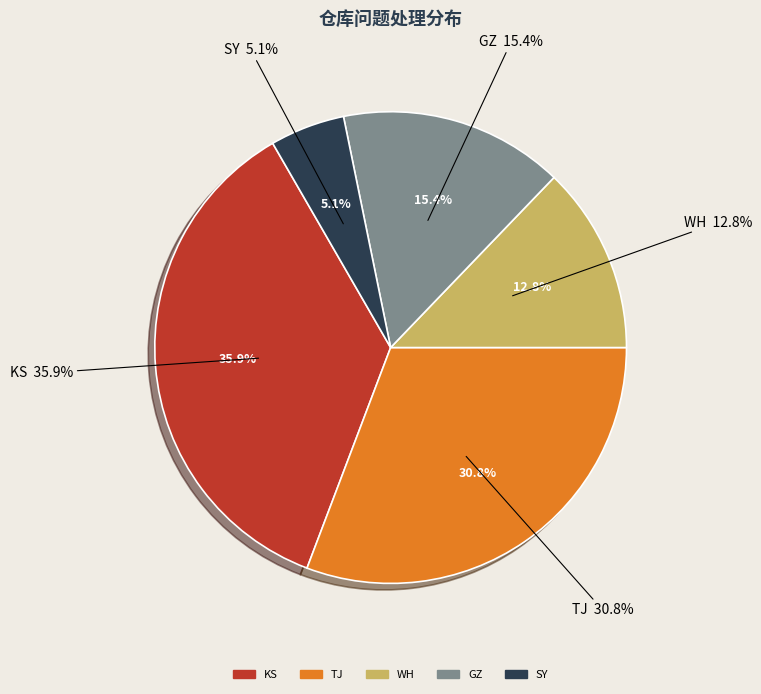

The KS slice represents 36% of the pie. True or false?

True